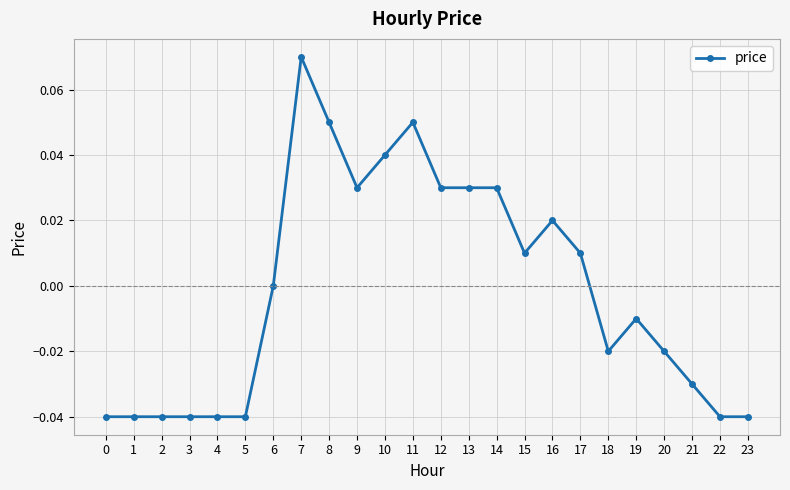

True or false: there are more than 1 points higher than both neighbors.

True